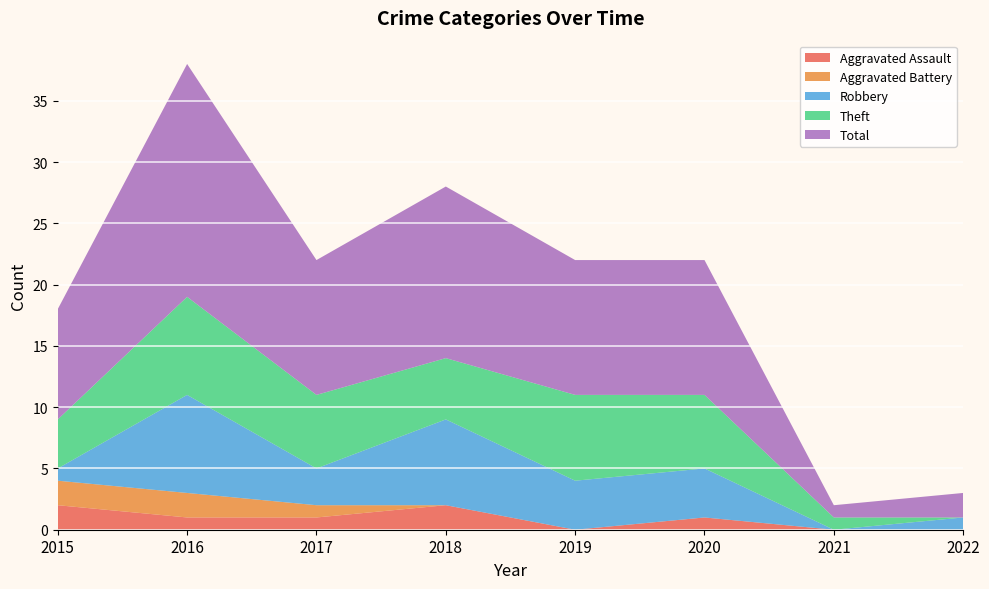

Reading right to left, what are all the values shown in this chart?

Aggravated Assault: 2022=0	2021=0	2020=1	2019=0	2018=2	2017=1	2016=1	2015=2
Aggravated Battery: 2022=0	2021=0	2020=0	2019=0	2018=0	2017=1	2016=2	2015=2
Robbery: 2022=1	2021=0	2020=4	2019=4	2018=7	2017=3	2016=8	2015=1
Theft: 2022=0	2021=1	2020=6	2019=7	2018=5	2017=6	2016=8	2015=4
Total: 2022=2	2021=1	2020=11	2019=11	2018=14	2017=11	2016=19	2015=9